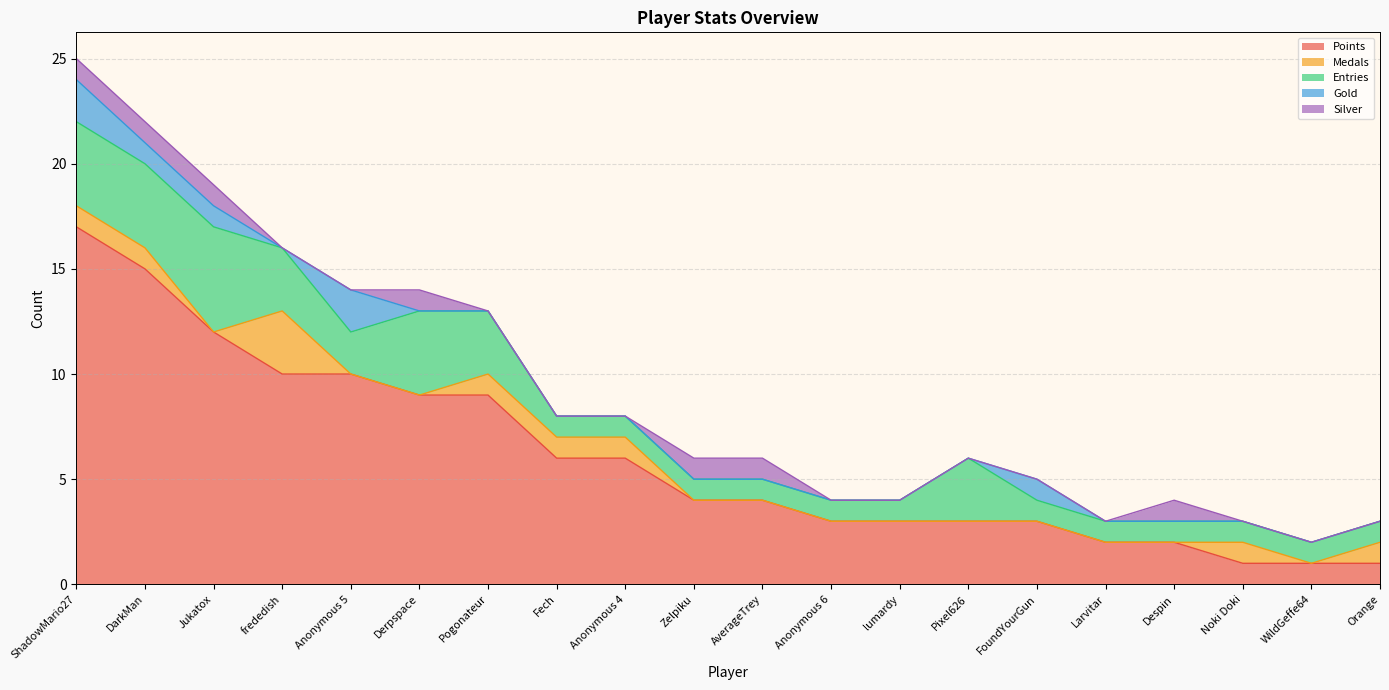

True or false: Medals and Entries cross at least once.

False